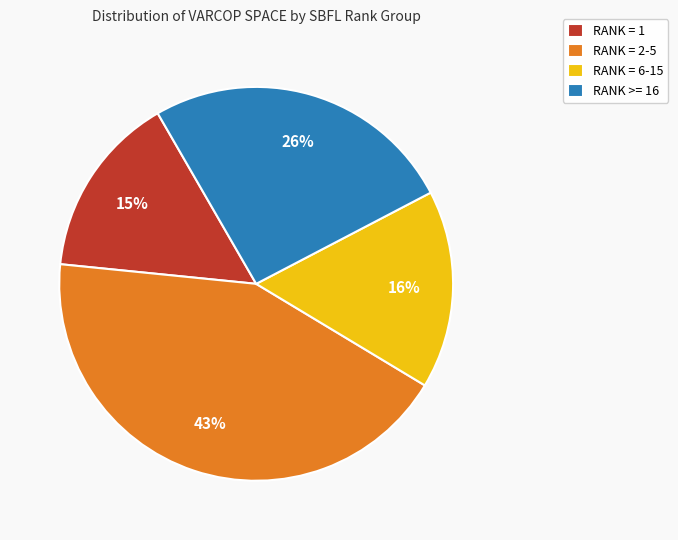

Is there a majority slice in this chart?

No